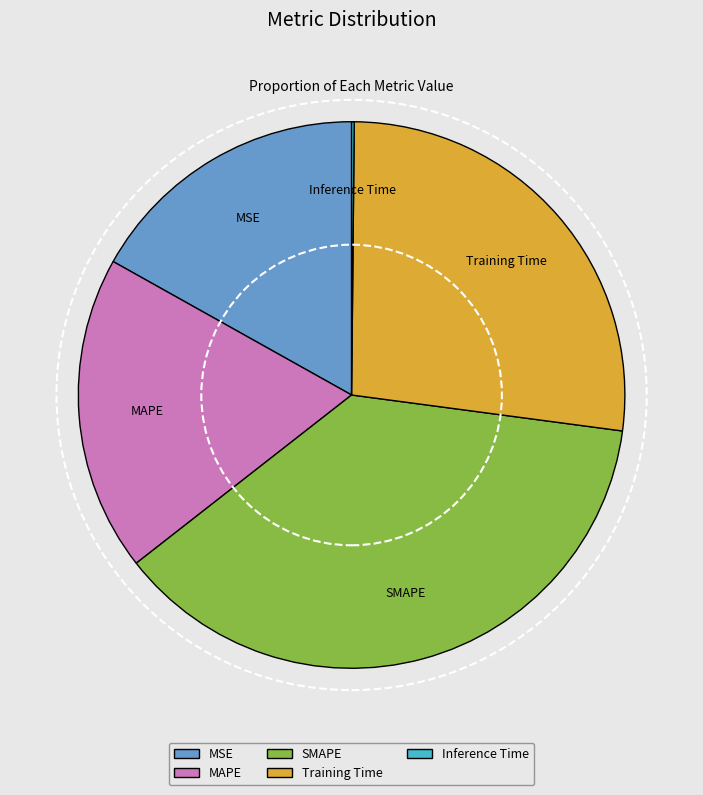

Does any single category account for the majority?

No